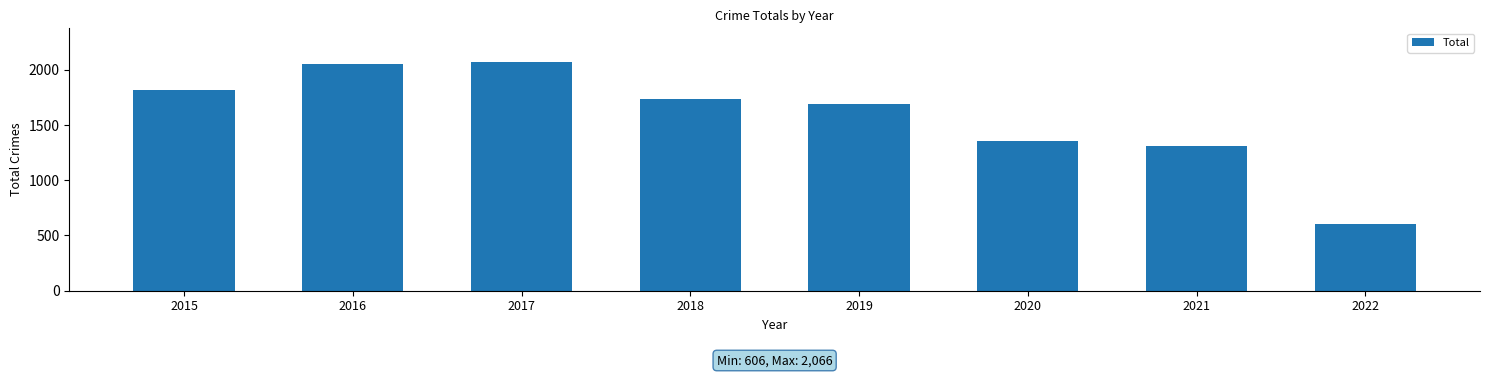

How many data points does each series have?

8